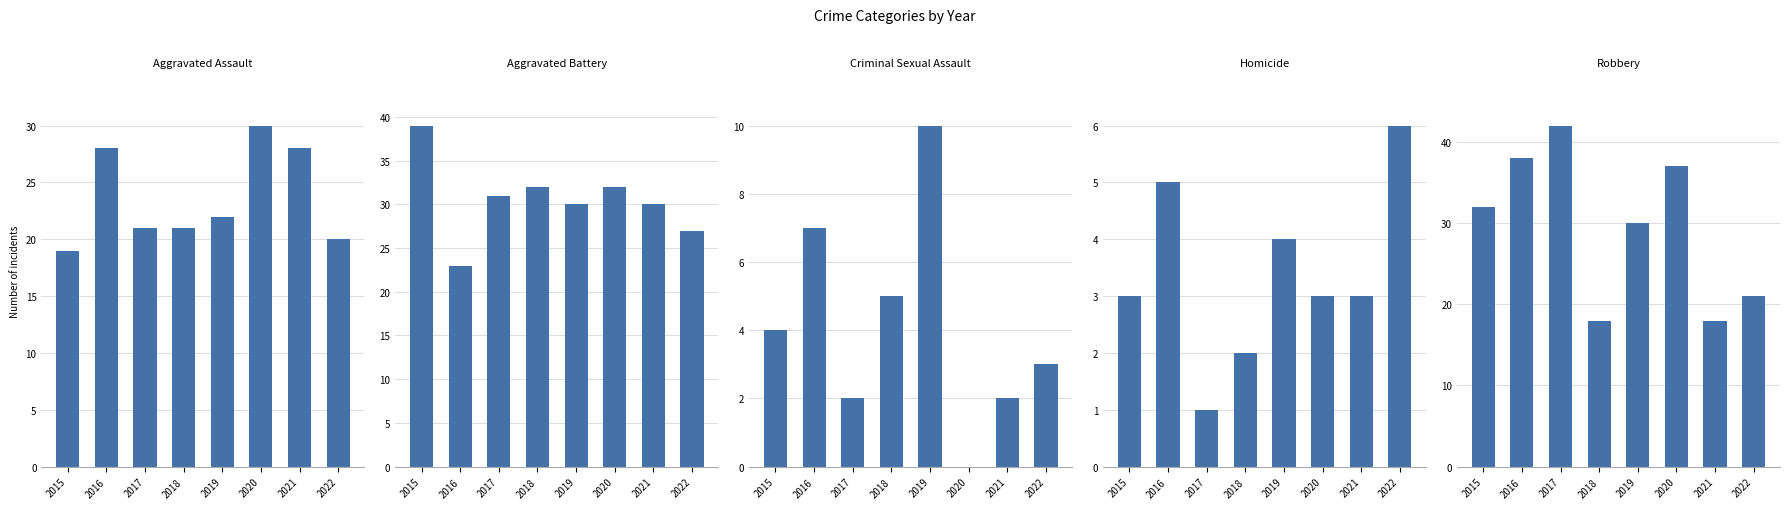

Reading right to left, what are all the values shown in this chart?

Aggravated Assault: 2022=20	2021=28	2020=30	2019=22	2018=21	2017=21	2016=28	2015=19
Aggravated Battery: 2022=27	2021=30	2020=32	2019=30	2018=32	2017=31	2016=23	2015=39
Criminal Sexual Assault: 2022=3	2021=2	2020=0	2019=10	2018=5	2017=2	2016=7	2015=4
Homicide: 2022=6	2021=3	2020=3	2019=4	2018=2	2017=1	2016=5	2015=3
Robbery: 2022=21	2021=18	2020=37	2019=30	2018=18	2017=42	2016=38	2015=32